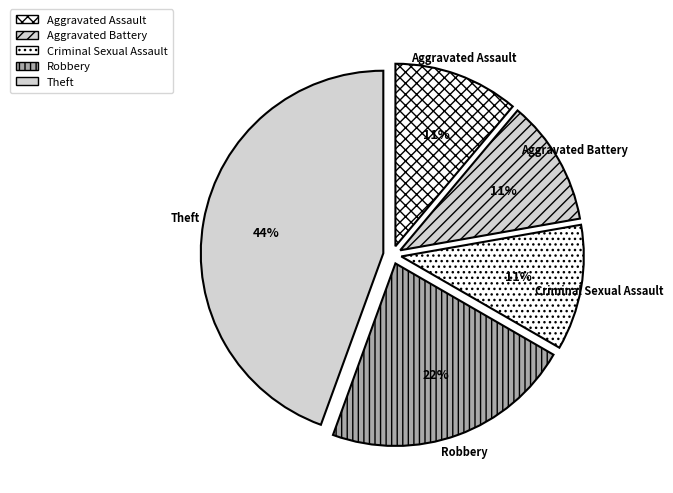

Which category has the biggest portion of the pie?

Theft